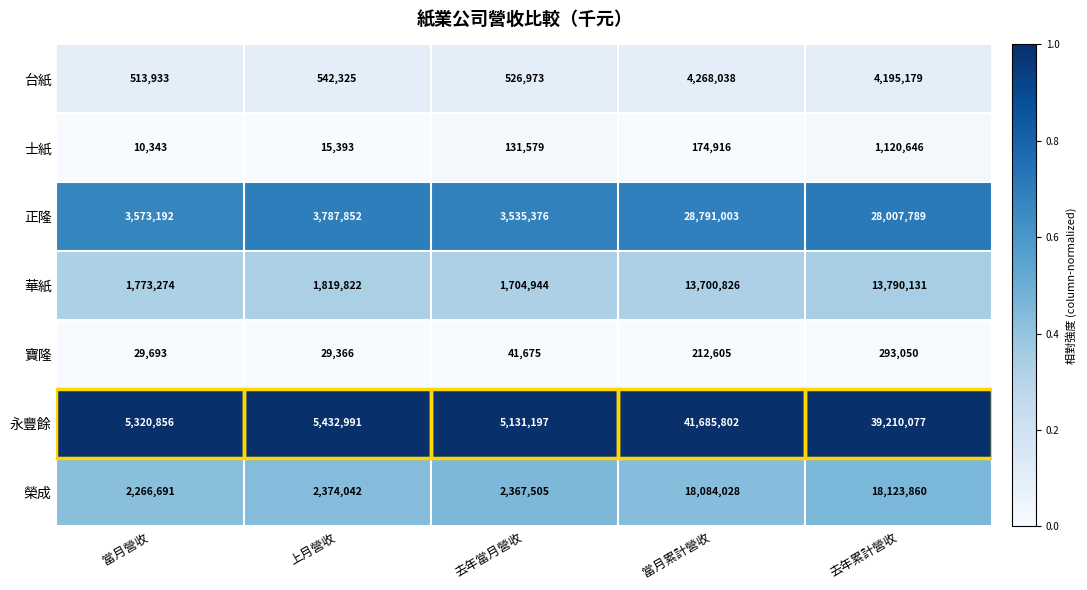

At which category is the sum across all series the highest?

當月累計營收